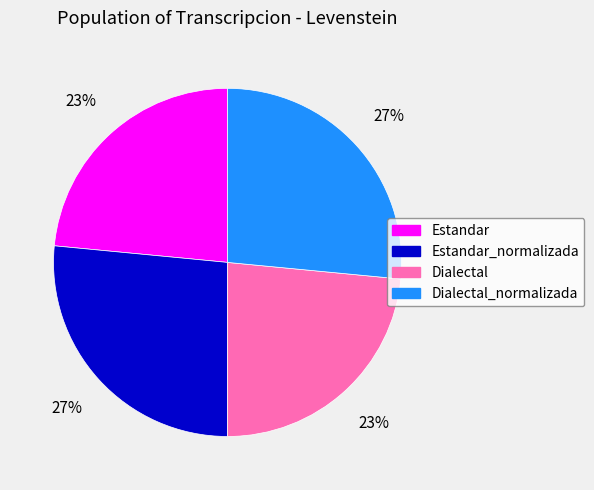

To the nearest percent, what is the average slice percentage?

25%